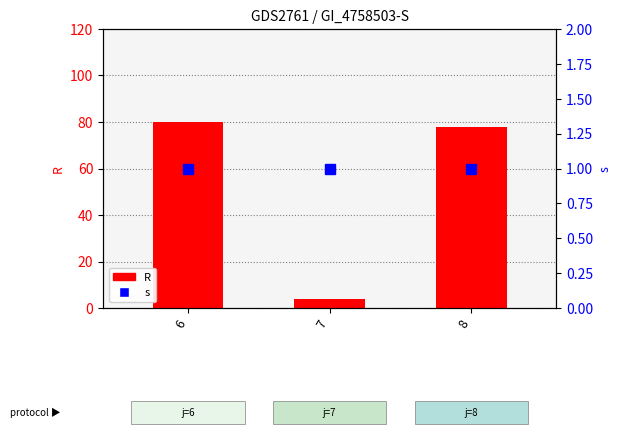

Which category has the lowest value in the R series?

7